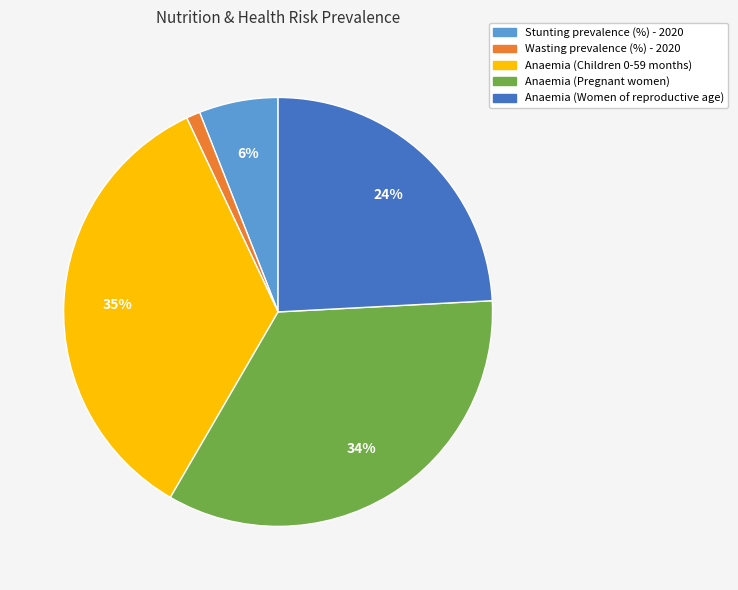

Is Wasting prevalence (%) - 2020 the majority of the pie?

No